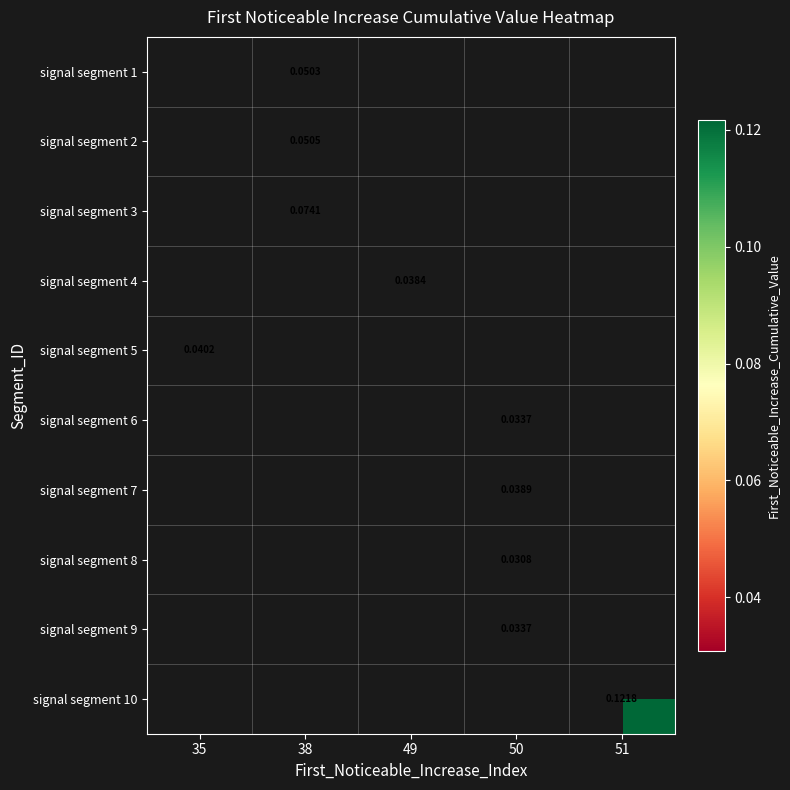

Which label corresponds to the largest value in the chart?

51